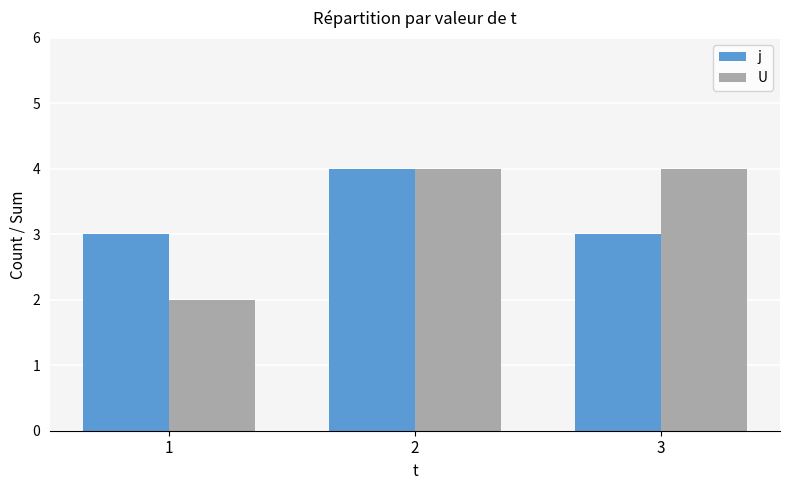

Reading left to right, extract all data points from this chart.

j: 3	4	3
U: 2	4	4